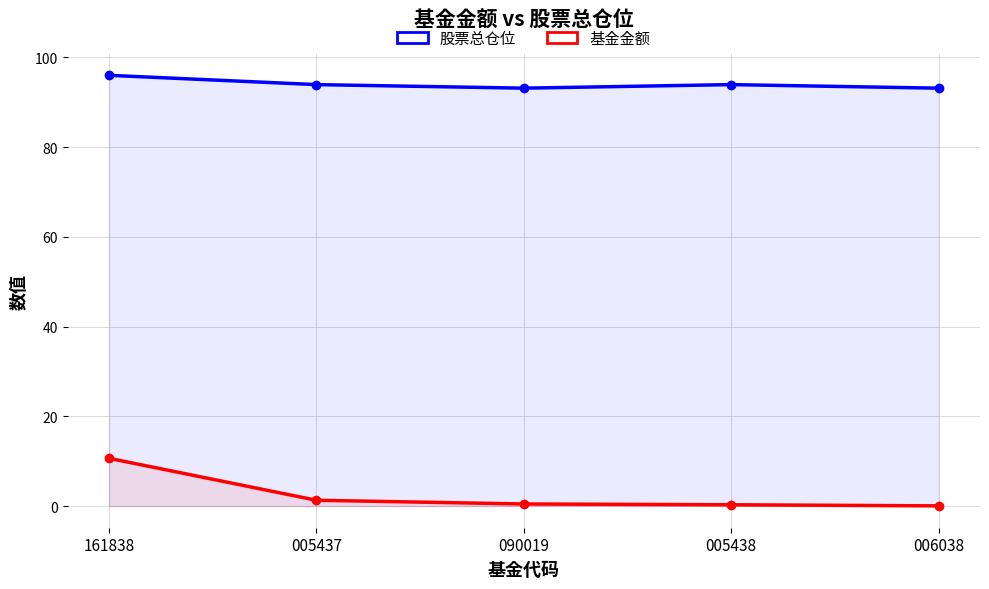

What is the difference between the maximum and minimum values in the 股票总仓位 series?

2.9